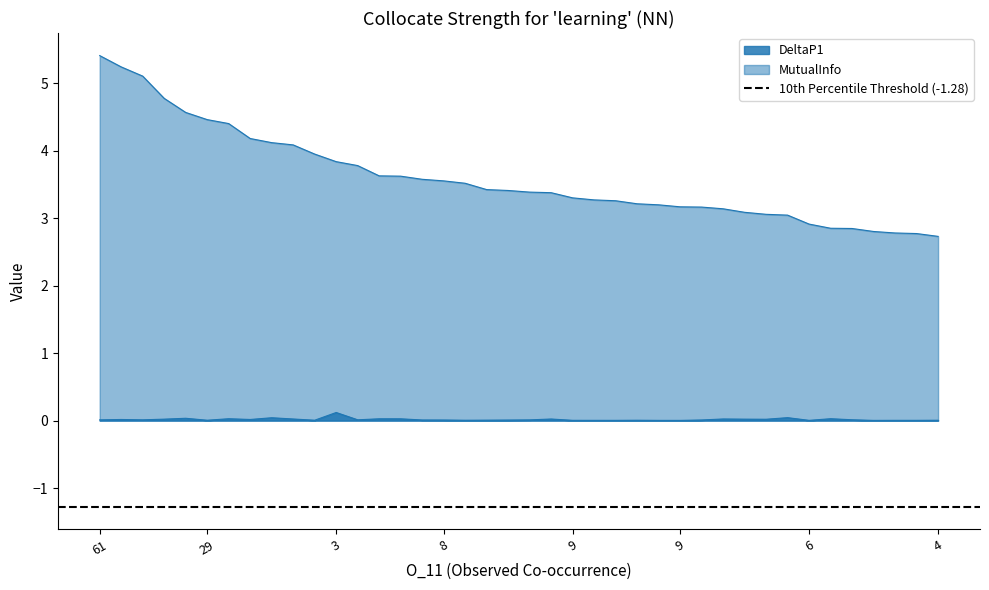

True or false: DeltaP1 has more than 1 points higher than both neighbors.

True